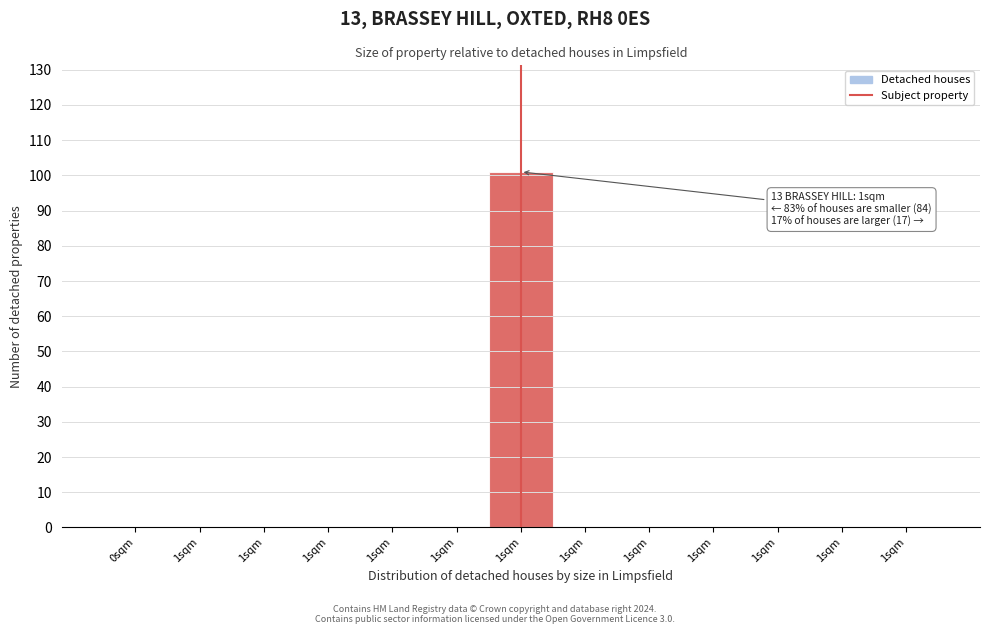

Count the number of data series in this chart.

1